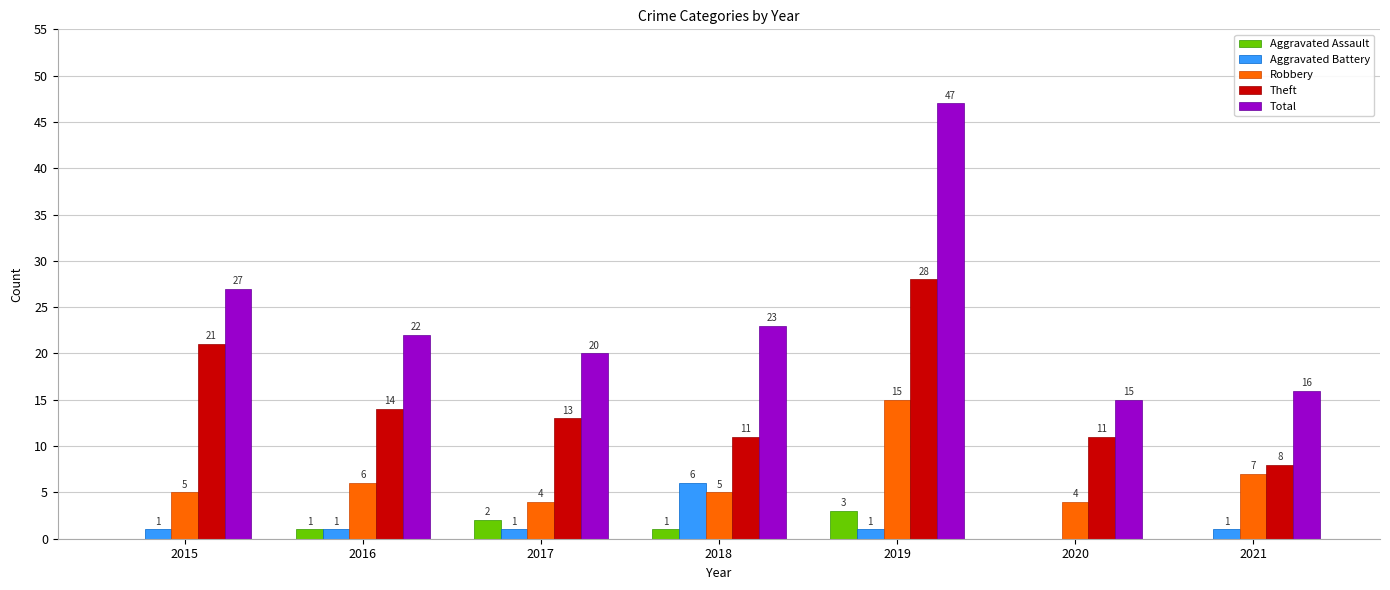

Count the Aggravated Assault values in the range 0 to 2.

6